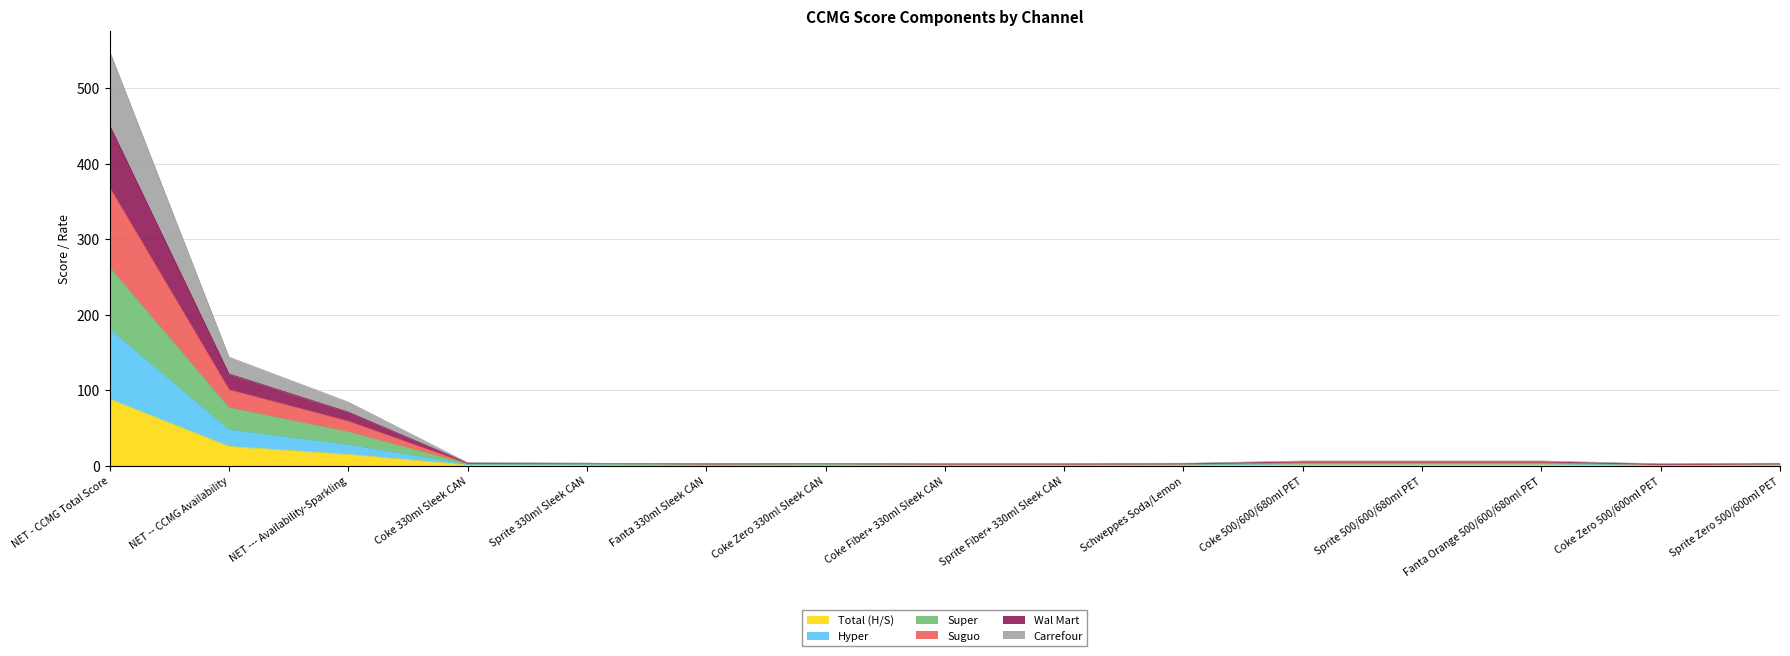

Where does the Carrefour series first go above 2?

NET - CCMG Total Score